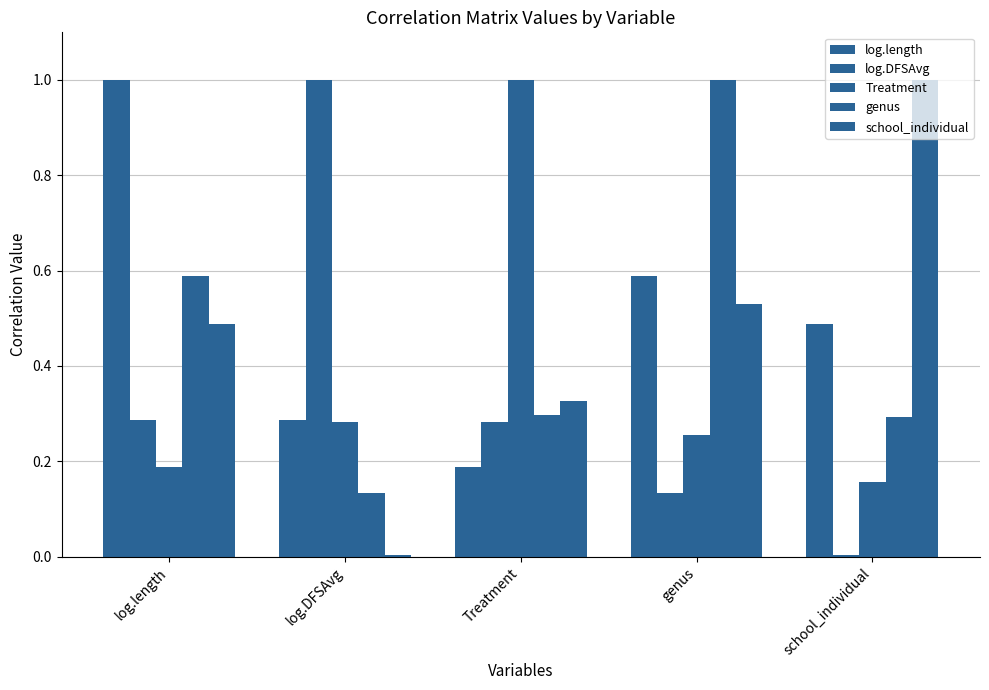

List the labels in order of school_individual value, smallest first.

log.DFSAvg, Treatment, log.length, genus, school_individual